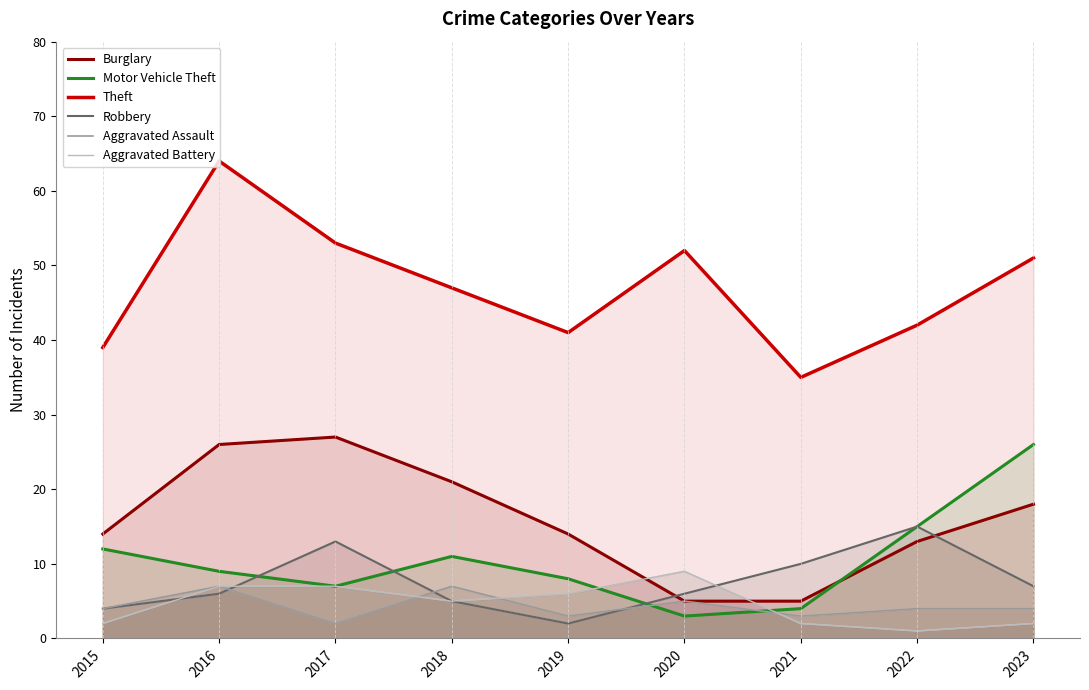

At how many categories does at least one series exceed 20?

9